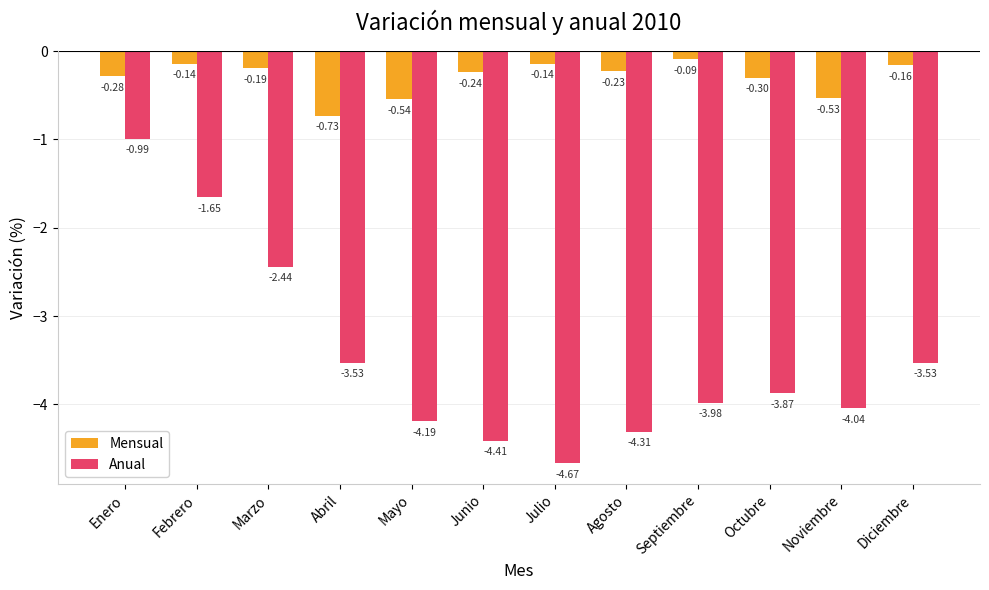

Which category has the lowest value in the Anual series?

Julio